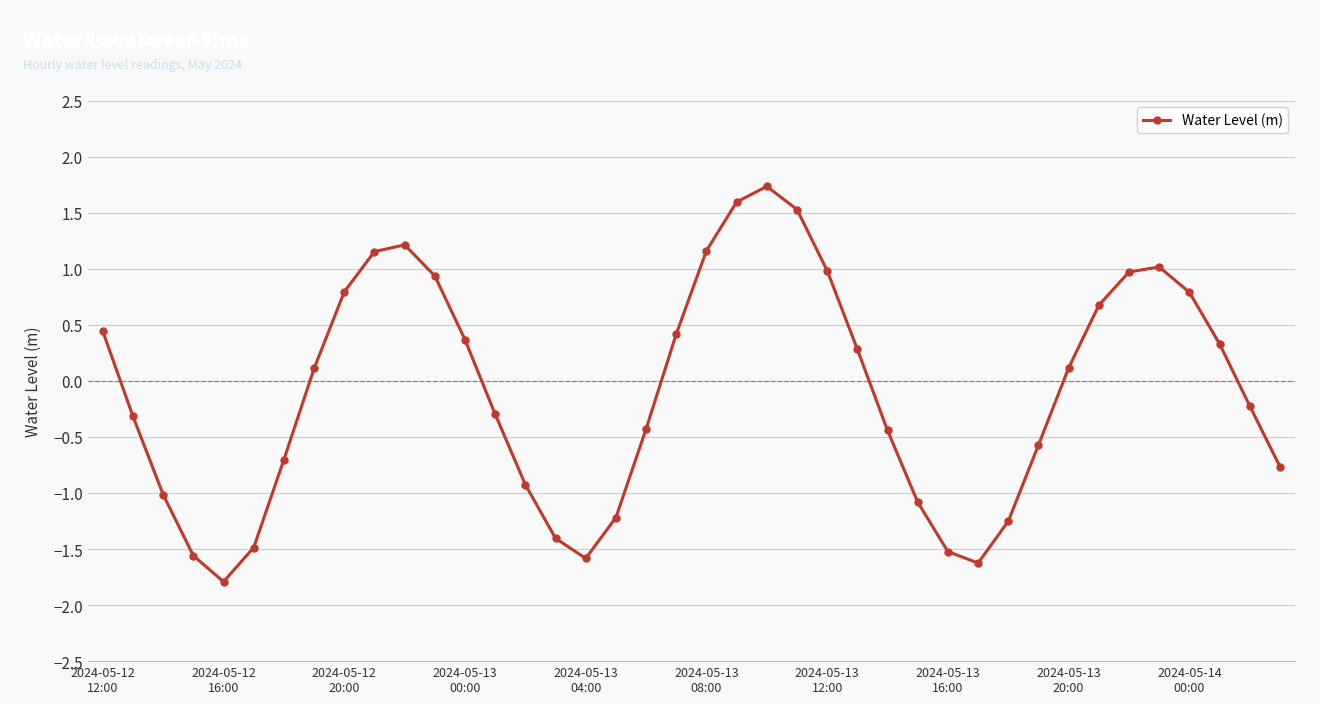

Does the chart display data point markers on the line(s)?

Yes